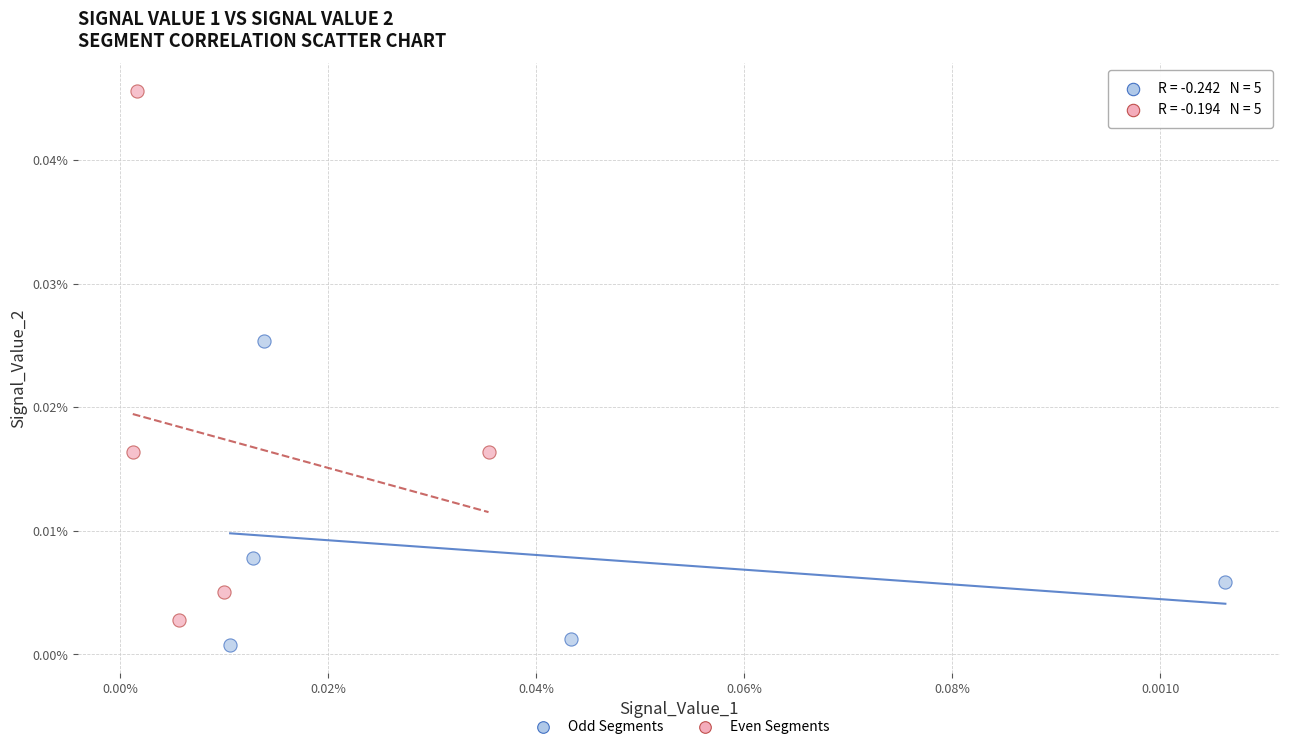

Which series has the largest Y range (max minus min)?

Even Segments